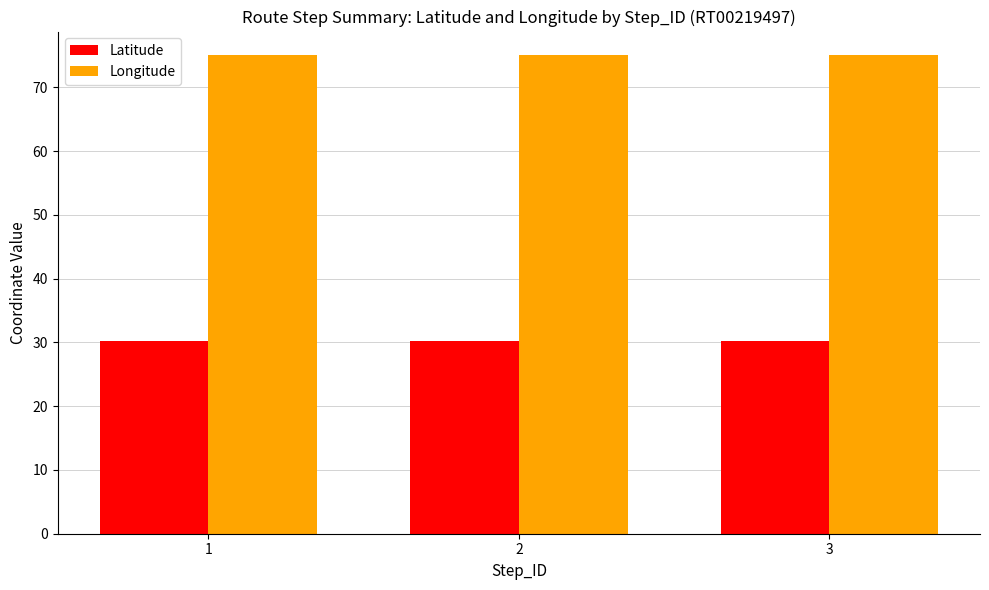

Reading left to right, list all the values displayed in this chart.

Latitude: 30.2	30.2	30.2
Longitude: 75.0	75.0	75.0